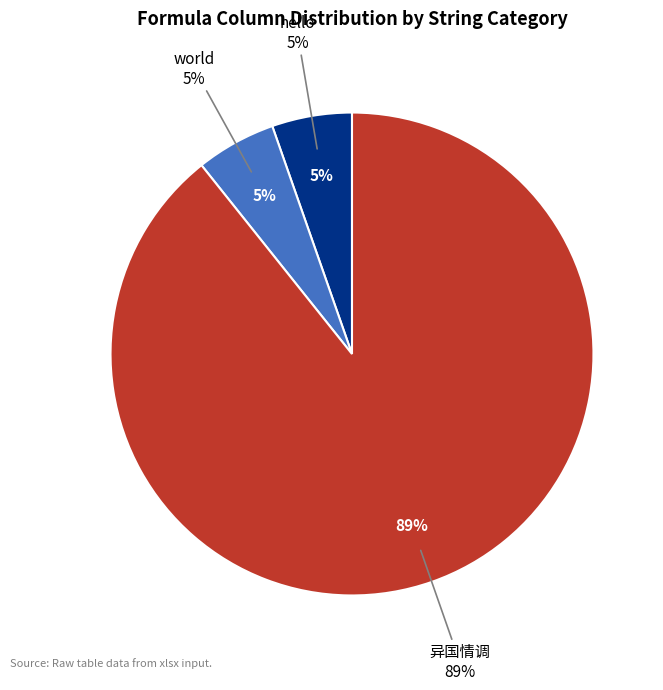

What is the change in value from world to 异国情调?

+94